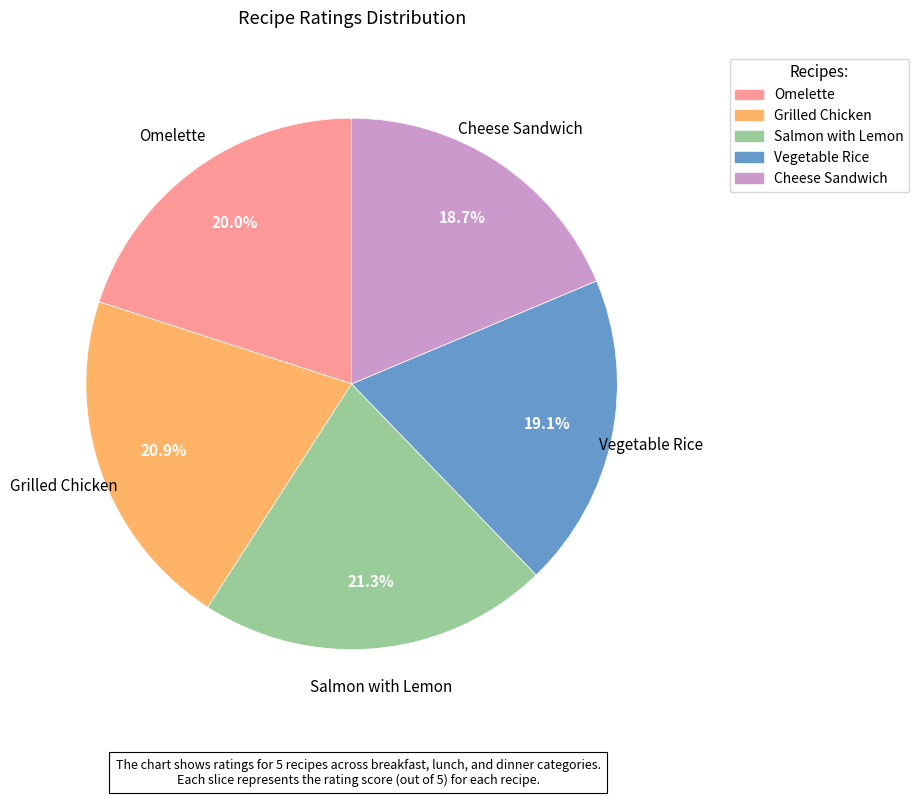

Is it true that Grilled Chicken is 16% of the pie?

False